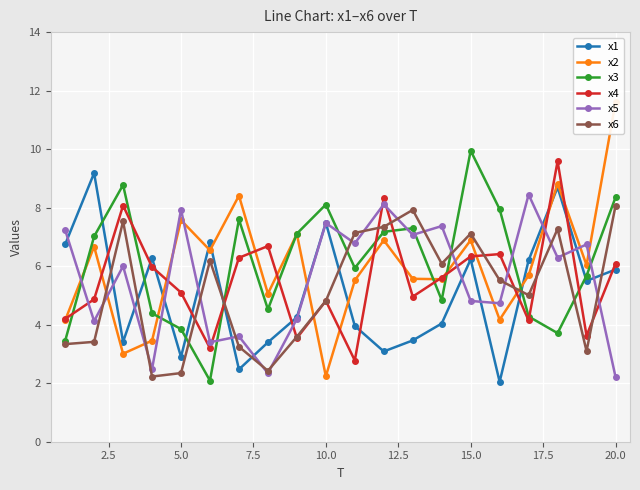

What is the maximum value shown in the chart?

11.6